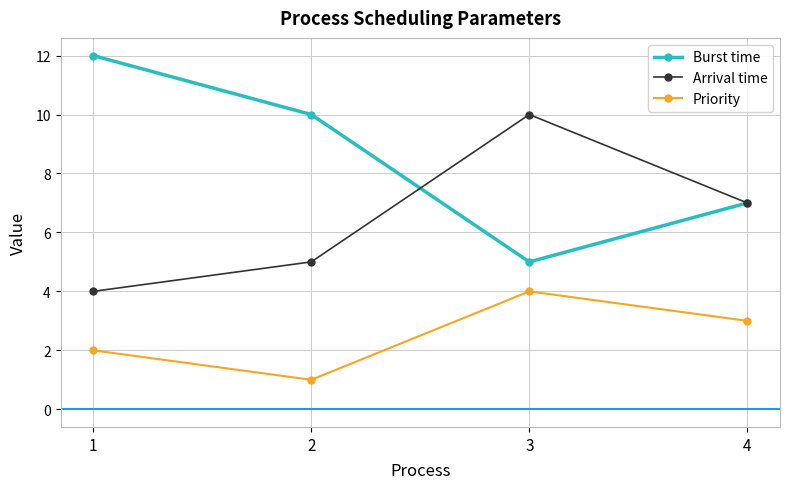

Reading left to right, list all the values displayed in this chart.

Burst time: 1=12	2=10	3=5	4=7
Arrival time: 1=4	2=5	3=10	4=7
Priority: 1=2	2=1	3=4	4=3